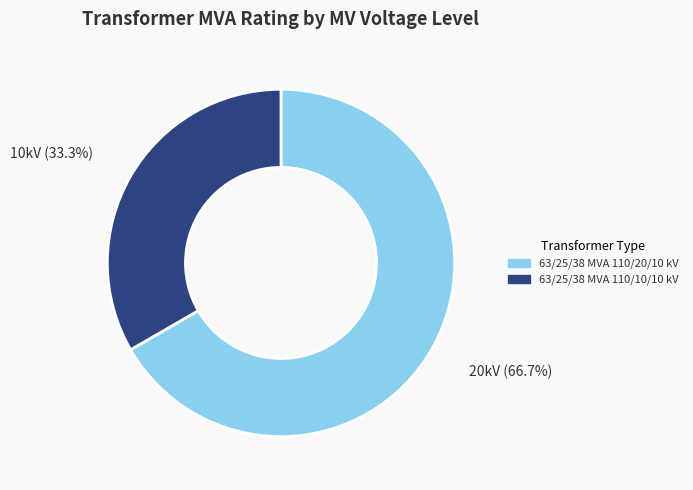

Which has a higher value, 63/25/38 MVA 110/10/10 kV or 63/25/38 MVA 110/20/10 kV?

63/25/38 MVA 110/20/10 kV